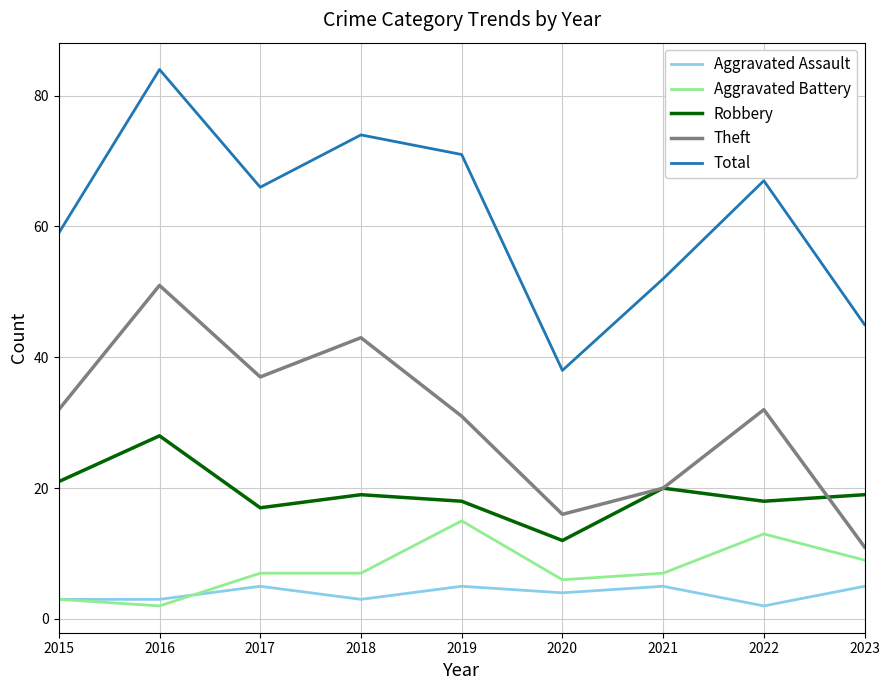

Reading left to right, list all the values displayed in this chart.

Aggravated Assault: 2015=3	2016=3	2017=5	2018=3	2019=5	2020=4	2021=5	2022=2	2023=5
Aggravated Battery: 2015=3	2016=2	2017=7	2018=7	2019=15	2020=6	2021=7	2022=13	2023=9
Robbery: 2015=21	2016=28	2017=17	2018=19	2019=18	2020=12	2021=20	2022=18	2023=19
Theft: 2015=32	2016=51	2017=37	2018=43	2019=31	2020=16	2021=20	2022=32	2023=11
Total: 2015=59	2016=84	2017=66	2018=74	2019=71	2020=38	2021=52	2022=67	2023=45